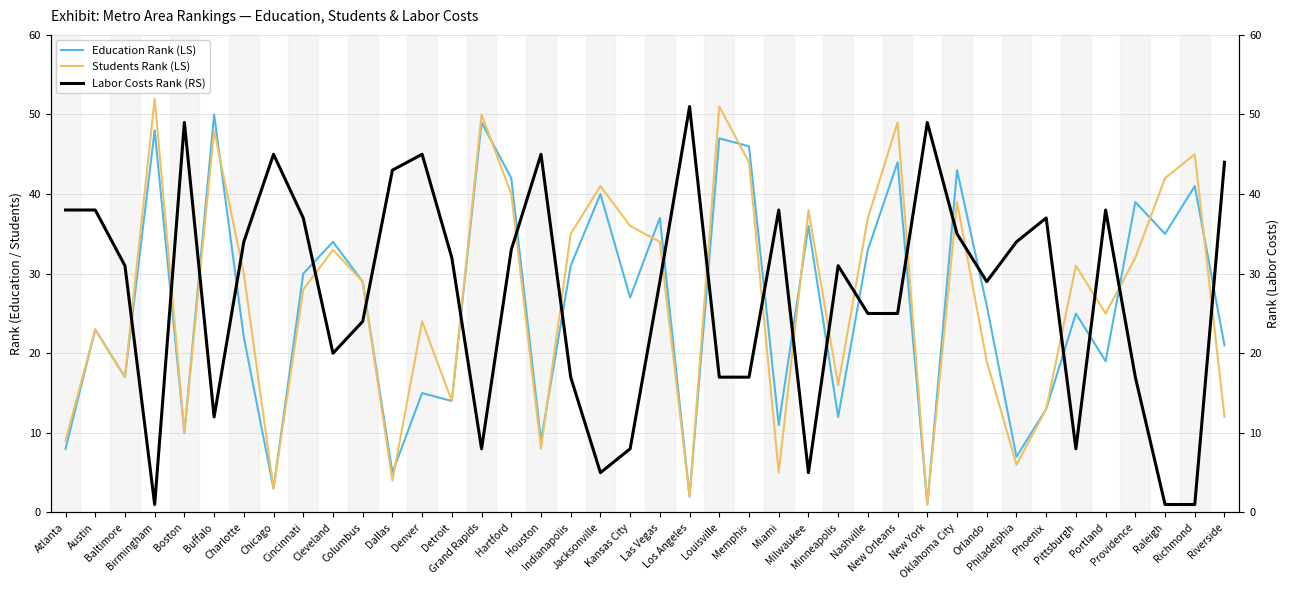

List the series in order of their peak value, highest first.

Students Rank (LS), Labor Costs Rank (RS), Education Rank (LS)